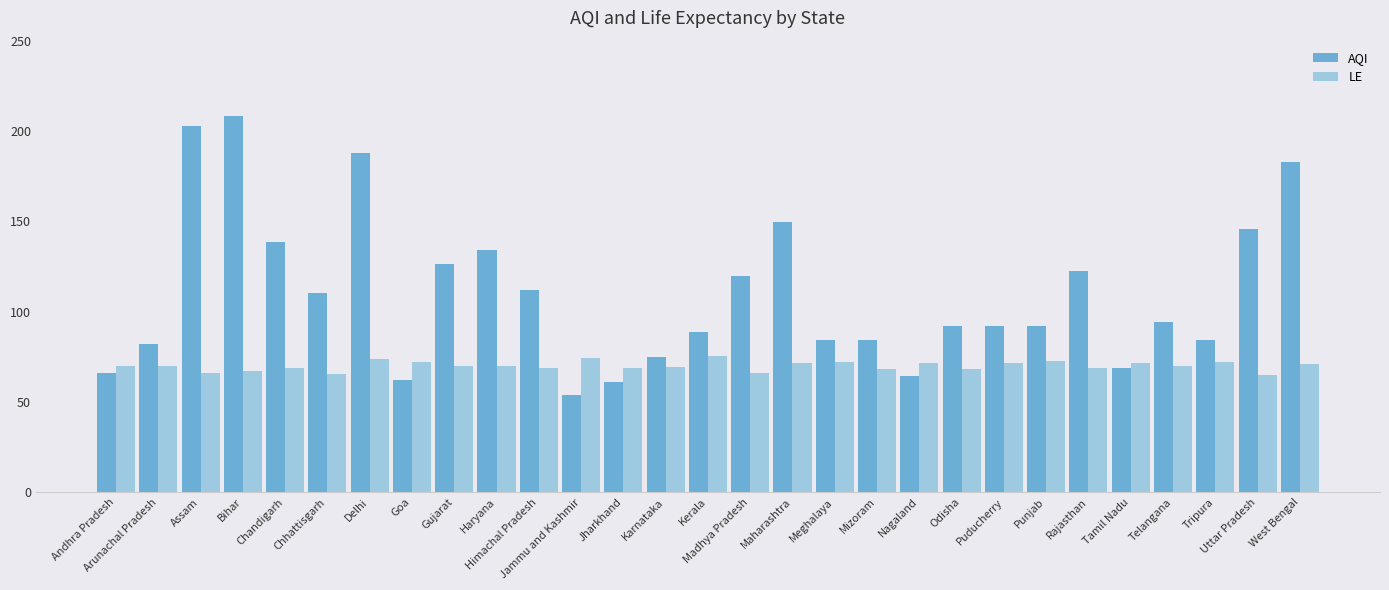

Rank the series at Haryana from lowest to highest value.

LE, AQI